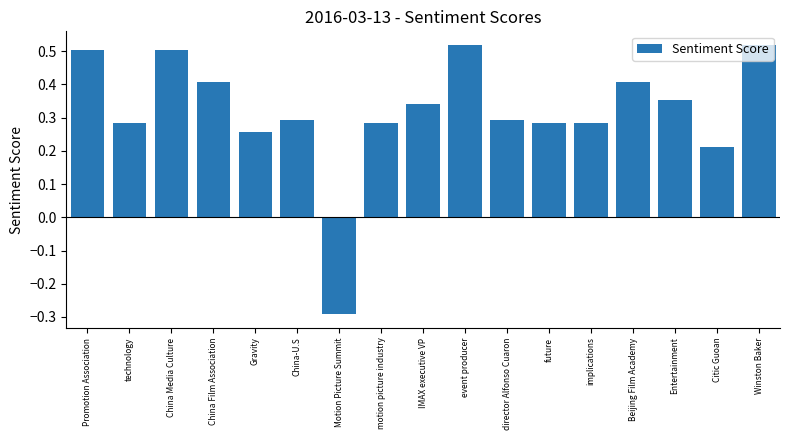

What is the minimum value shown in the chart?

-0.3